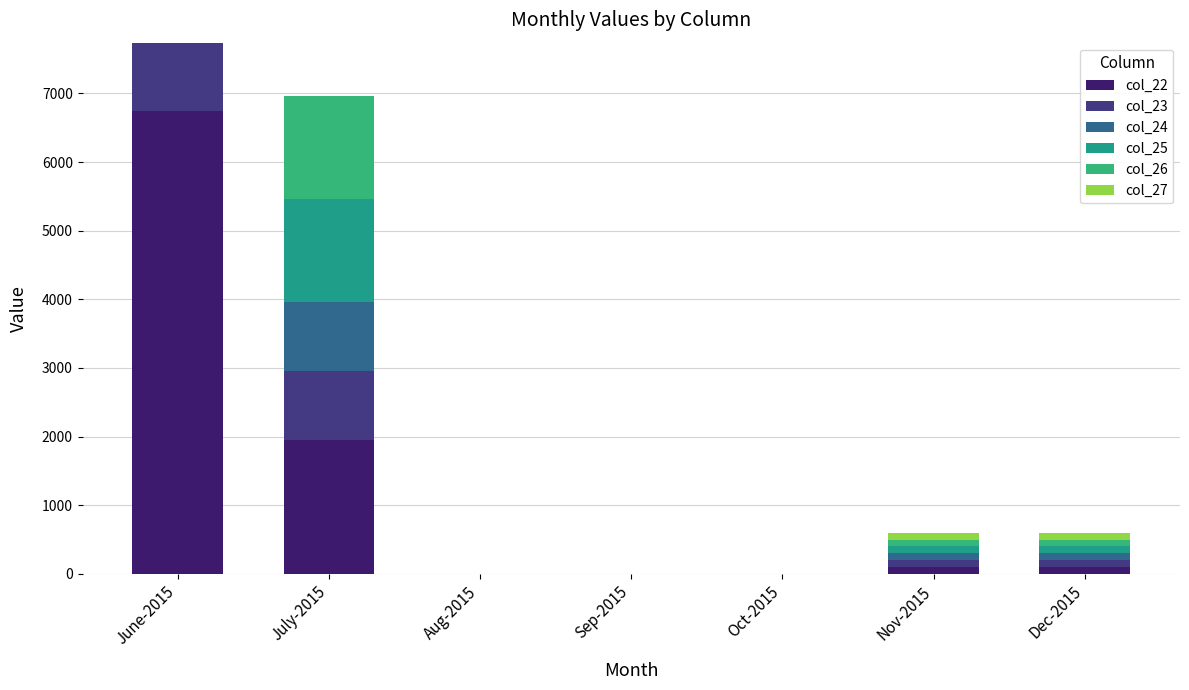

Count the number of categories in the chart.

7